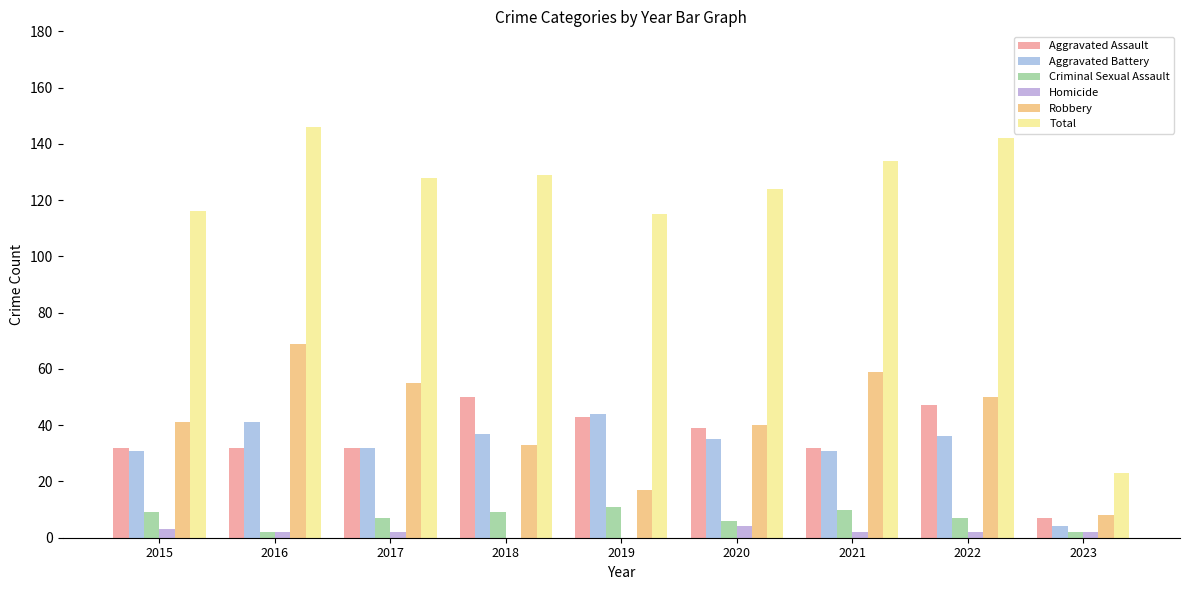

Rank the series at 2019 from lowest to highest value.

Homicide, Criminal Sexual Assault, Robbery, Aggravated Assault, Aggravated Battery, Total